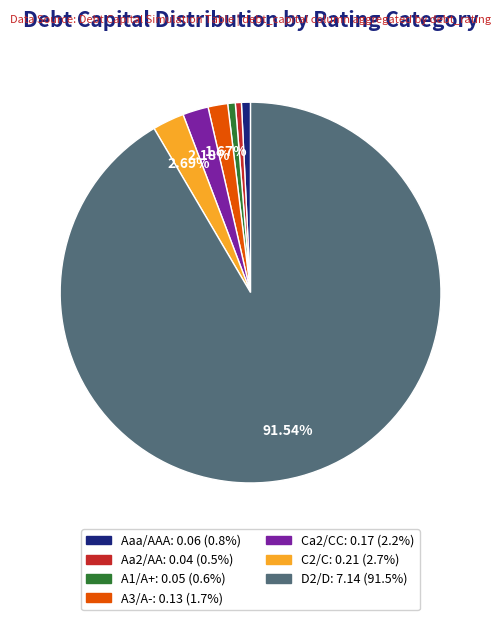

How many segments does this pie chart have?

7